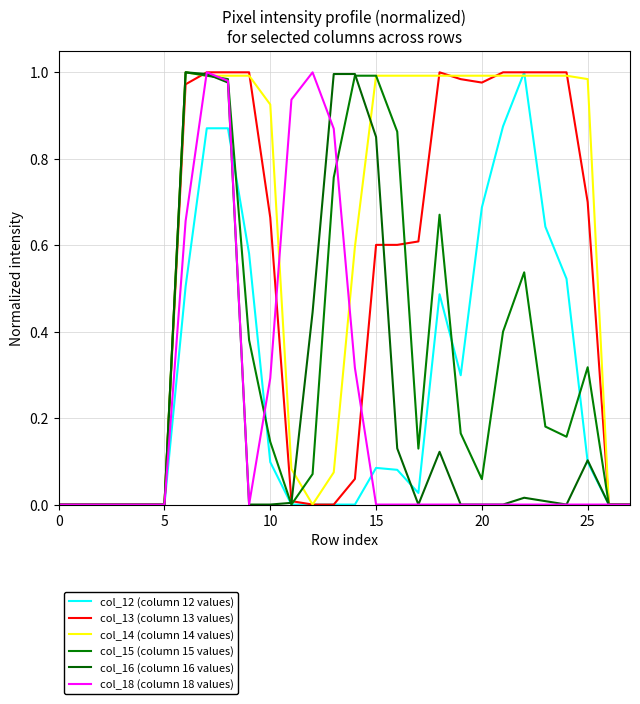

Reading left to right, list all the values displayed in this chart.

col_12 (column 12 values): 0.0	0.0	0.0	0.0	0.0	0.0	0.5	0.9	0.9	0.6	0.1	0.0	0.0	0.0	0.0	0.1	0.1	0.0	0.5	0.3	0.7	0.9	1.0	0.6	0.5	0.1	0.0	0.0
col_13 (column 13 values): 0.0	0.0	0.0	0.0	0.0	0.0	1.0	1.0	1.0	1.0	0.7	0.0	0.0	0.0	0.1	0.6	0.6	0.6	1.0	1.0	1.0	1.0	1.0	1.0	1.0	0.7	0.0	0.0
col_14 (column 14 values): 0.0	0.0	0.0	0.0	0.0	0.0	1.0	1.0	1.0	1.0	0.9	0.1	0.0	0.1	0.6	1.0	1.0	1.0	1.0	1.0	1.0	1.0	1.0	1.0	1.0	1.0	0.0	0.0
col_15 (column 15 values): 0.0	0.0	0.0	0.0	0.0	0.0	1.0	1.0	1.0	0.4	0.1	0.0	0.1	0.8	1.0	1.0	0.9	0.1	0.7	0.2	0.1	0.4	0.5	0.2	0.2	0.3	0.0	0.0
col_16 (column 16 values): 0.0	0.0	0.0	0.0	0.0	0.0	1.0	1.0	1.0	0.0	0.0	0.0	0.4	1.0	1.0	0.9	0.1	0.0	0.1	0.0	0.0	0.0	0.0	0.0	0.0	0.1	0.0	0.0
col_18 (column 18 values): 0.0	0.0	0.0	0.0	0.0	0.0	0.7	1.0	1.0	0.0	0.3	0.9	1.0	0.9	0.3	0.0	0.0	0.0	0.0	0.0	0.0	0.0	0.0	0.0	0.0	0.0	0.0	0.0